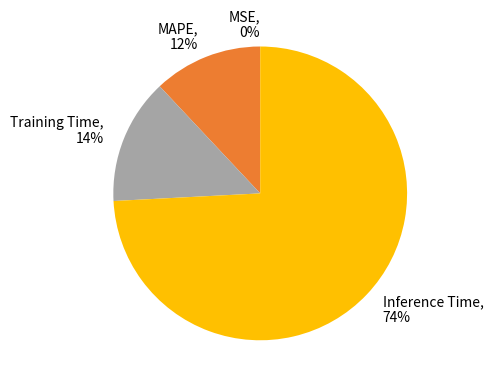

Is it true that MAPE is 1% of the pie?

False